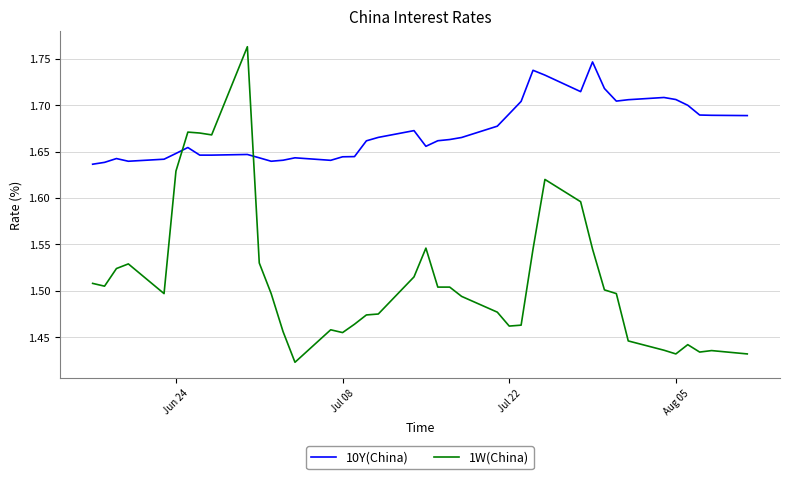

After their last crossing, which series has the higher values: 1W(China) or 10Y(China)?

10Y(China)